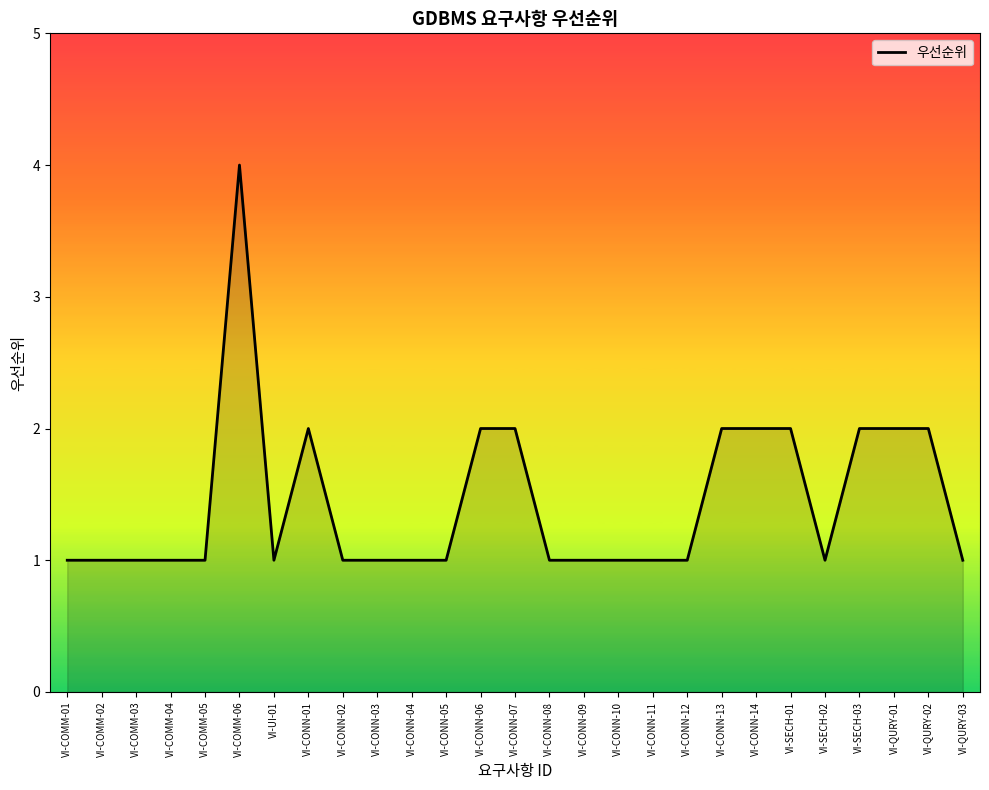

Count the number of categories in the chart.

27